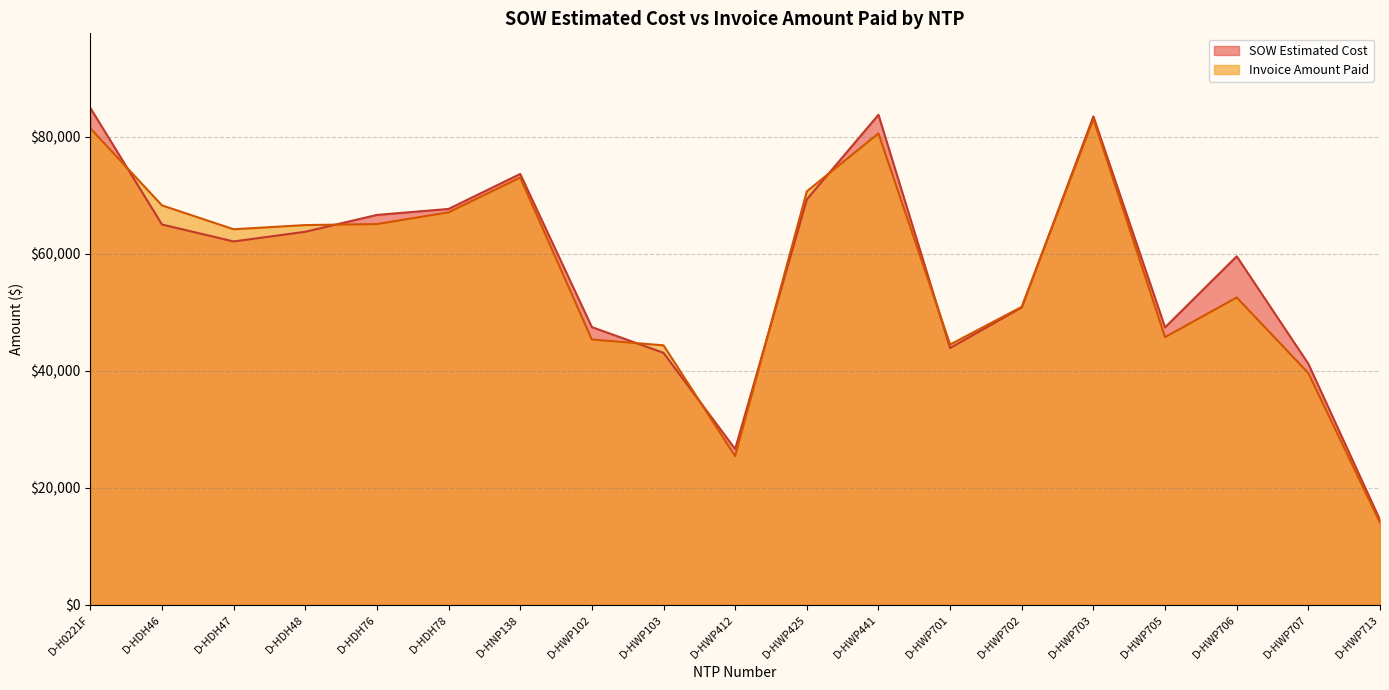

Between D-HWP713 and D-HDH76, which is larger?

D-HDH76